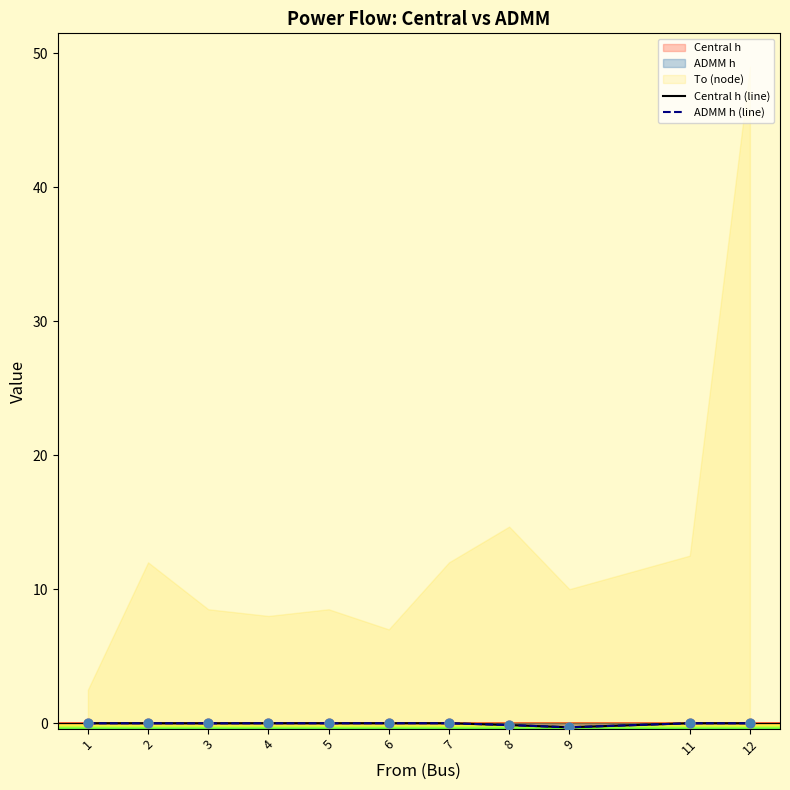

Is the value of ADMM h (line) at 5 greater than the value of Central h (line) at 9?

Yes